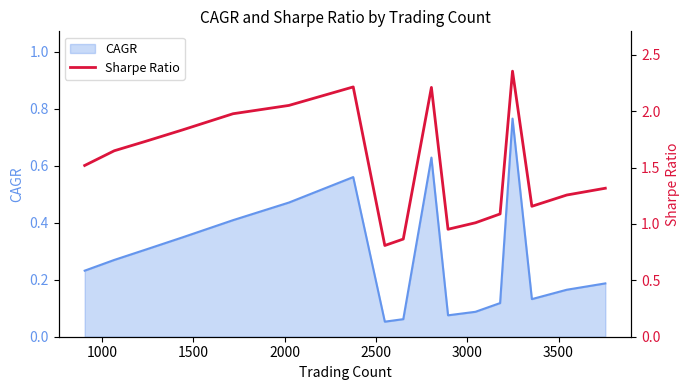

How many points are lower than both their immediate neighbors (excluding endpoints)?

3